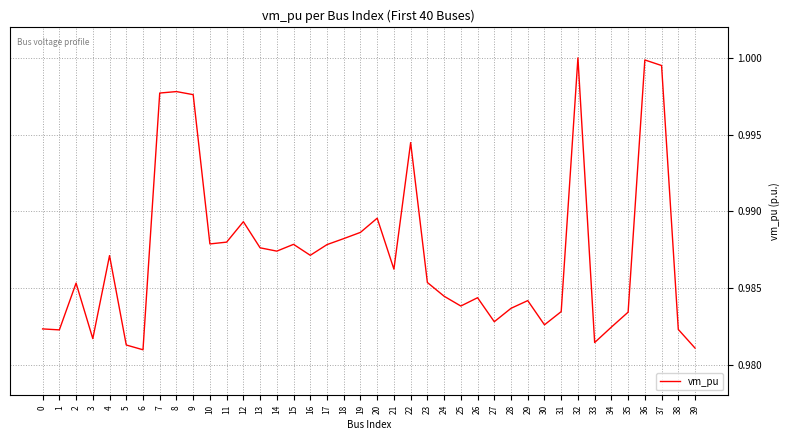

Which has a higher value, 2 or 14?

14